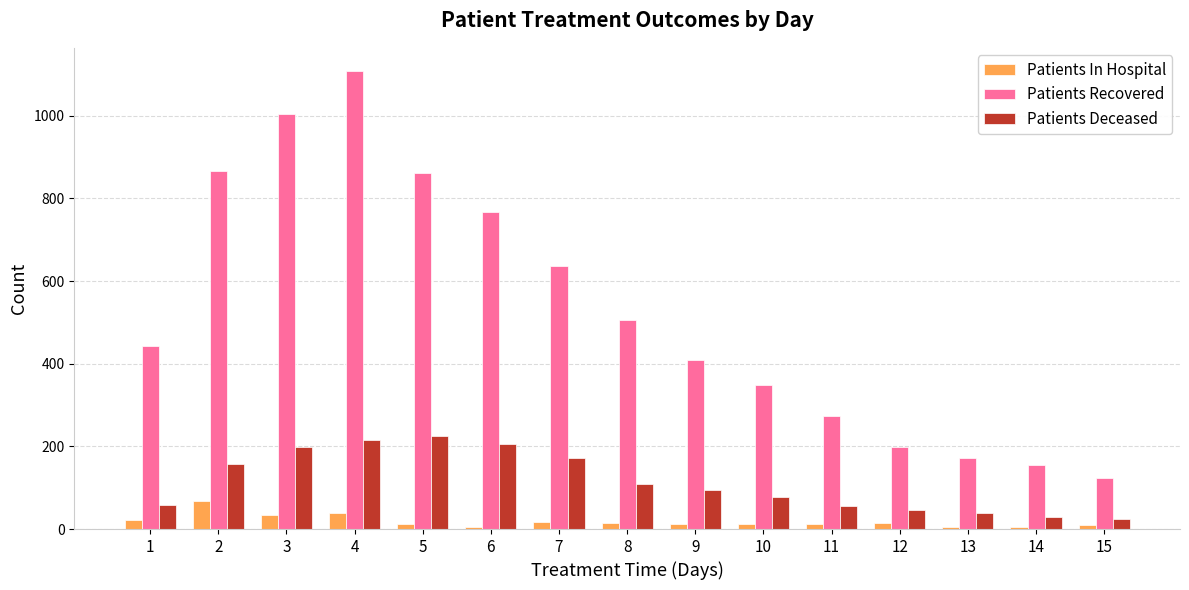

Is it true that Patients Recovered equals 199 at 12?

True